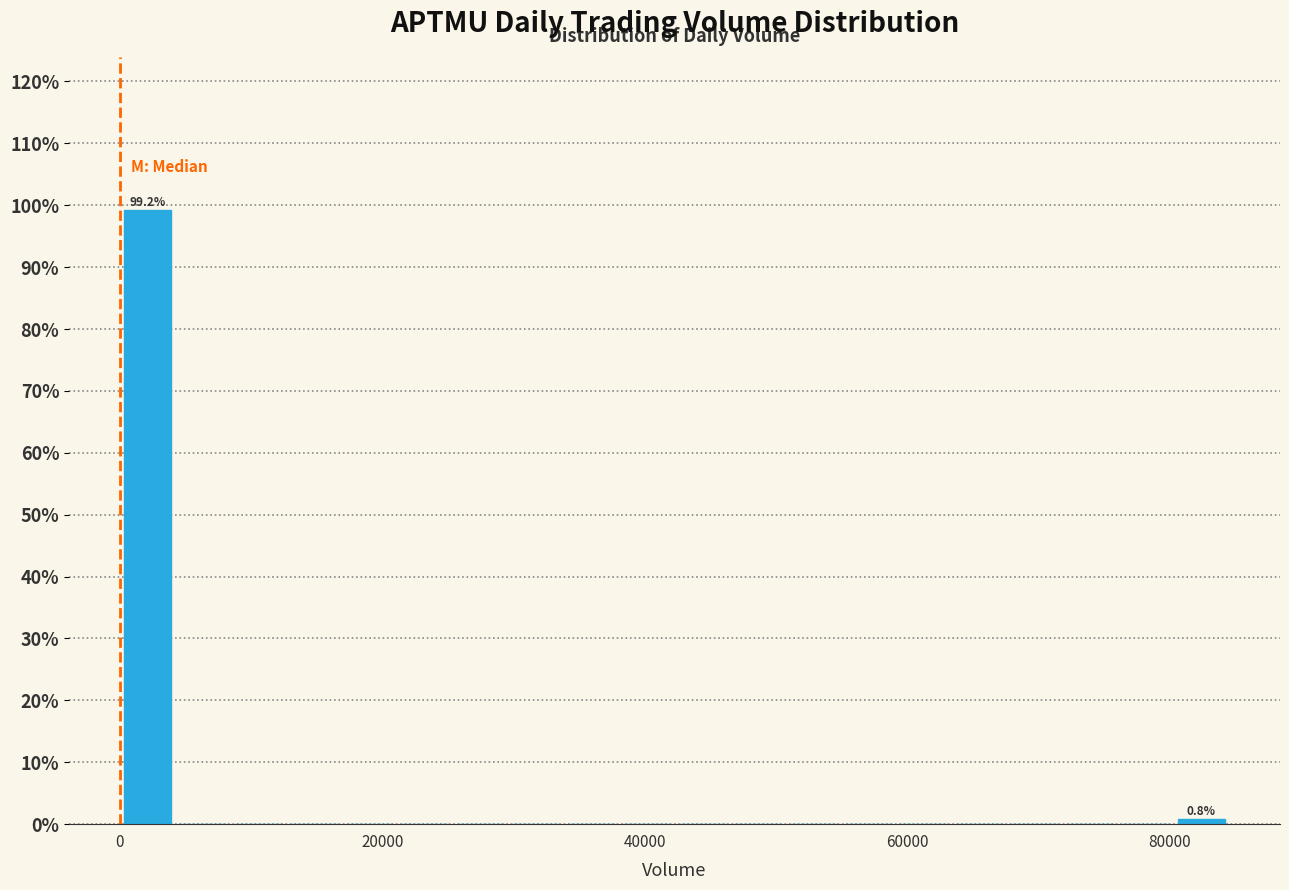

Read against the x-axis, roughly where is the centre of the tallest bar?

2000